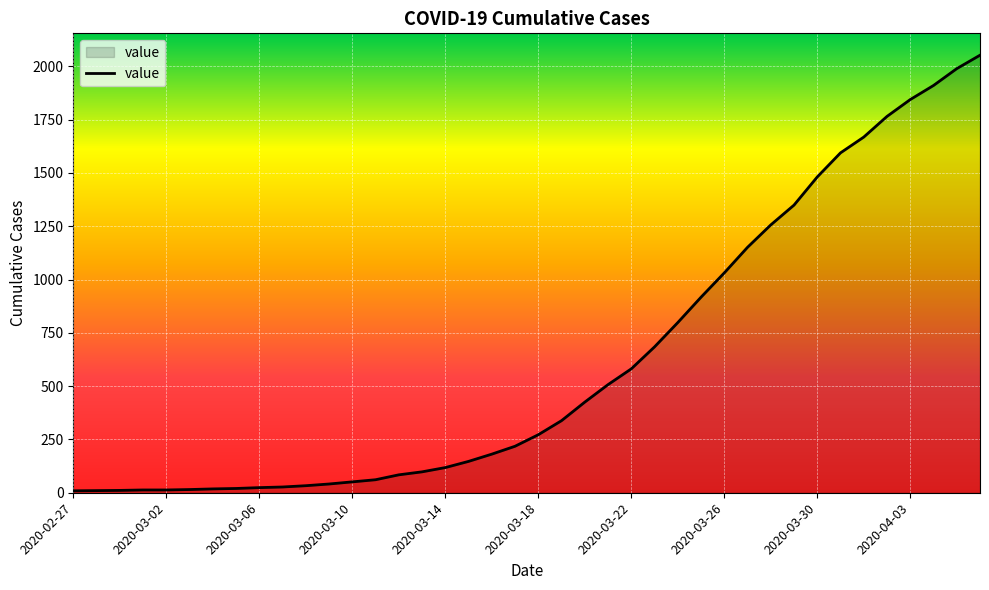

What is the maximum value shown in the chart?

2052